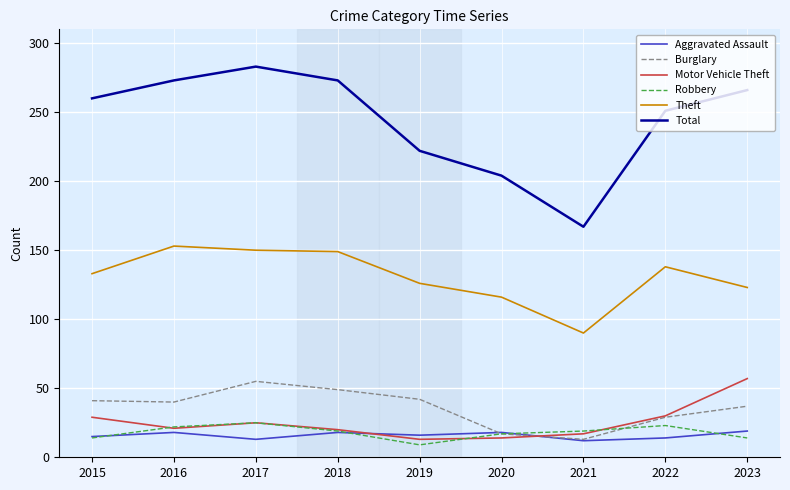

At which label does Robbery first exceed 19?

2016